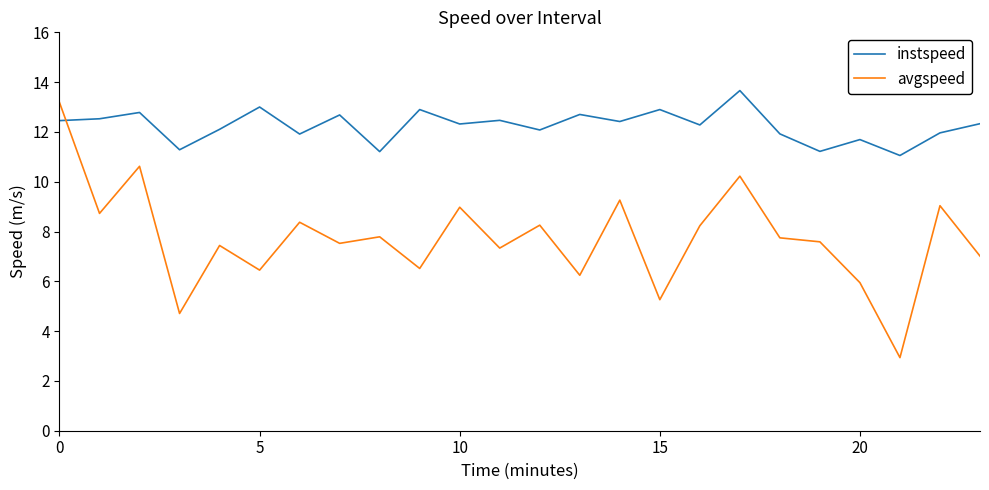

What is the maximum value shown in the chart?

13.7